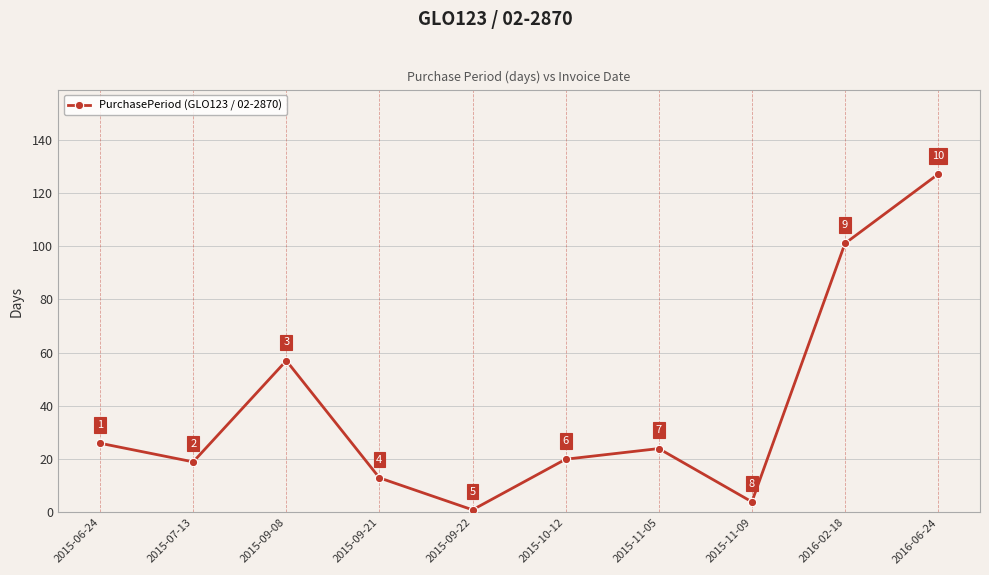

How many data points are less than 24?

5